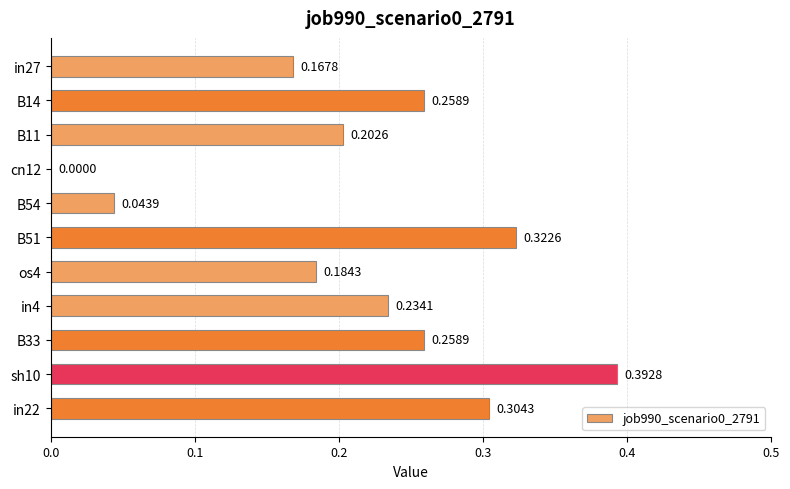

Which has a higher value, B51 or in4?

B51